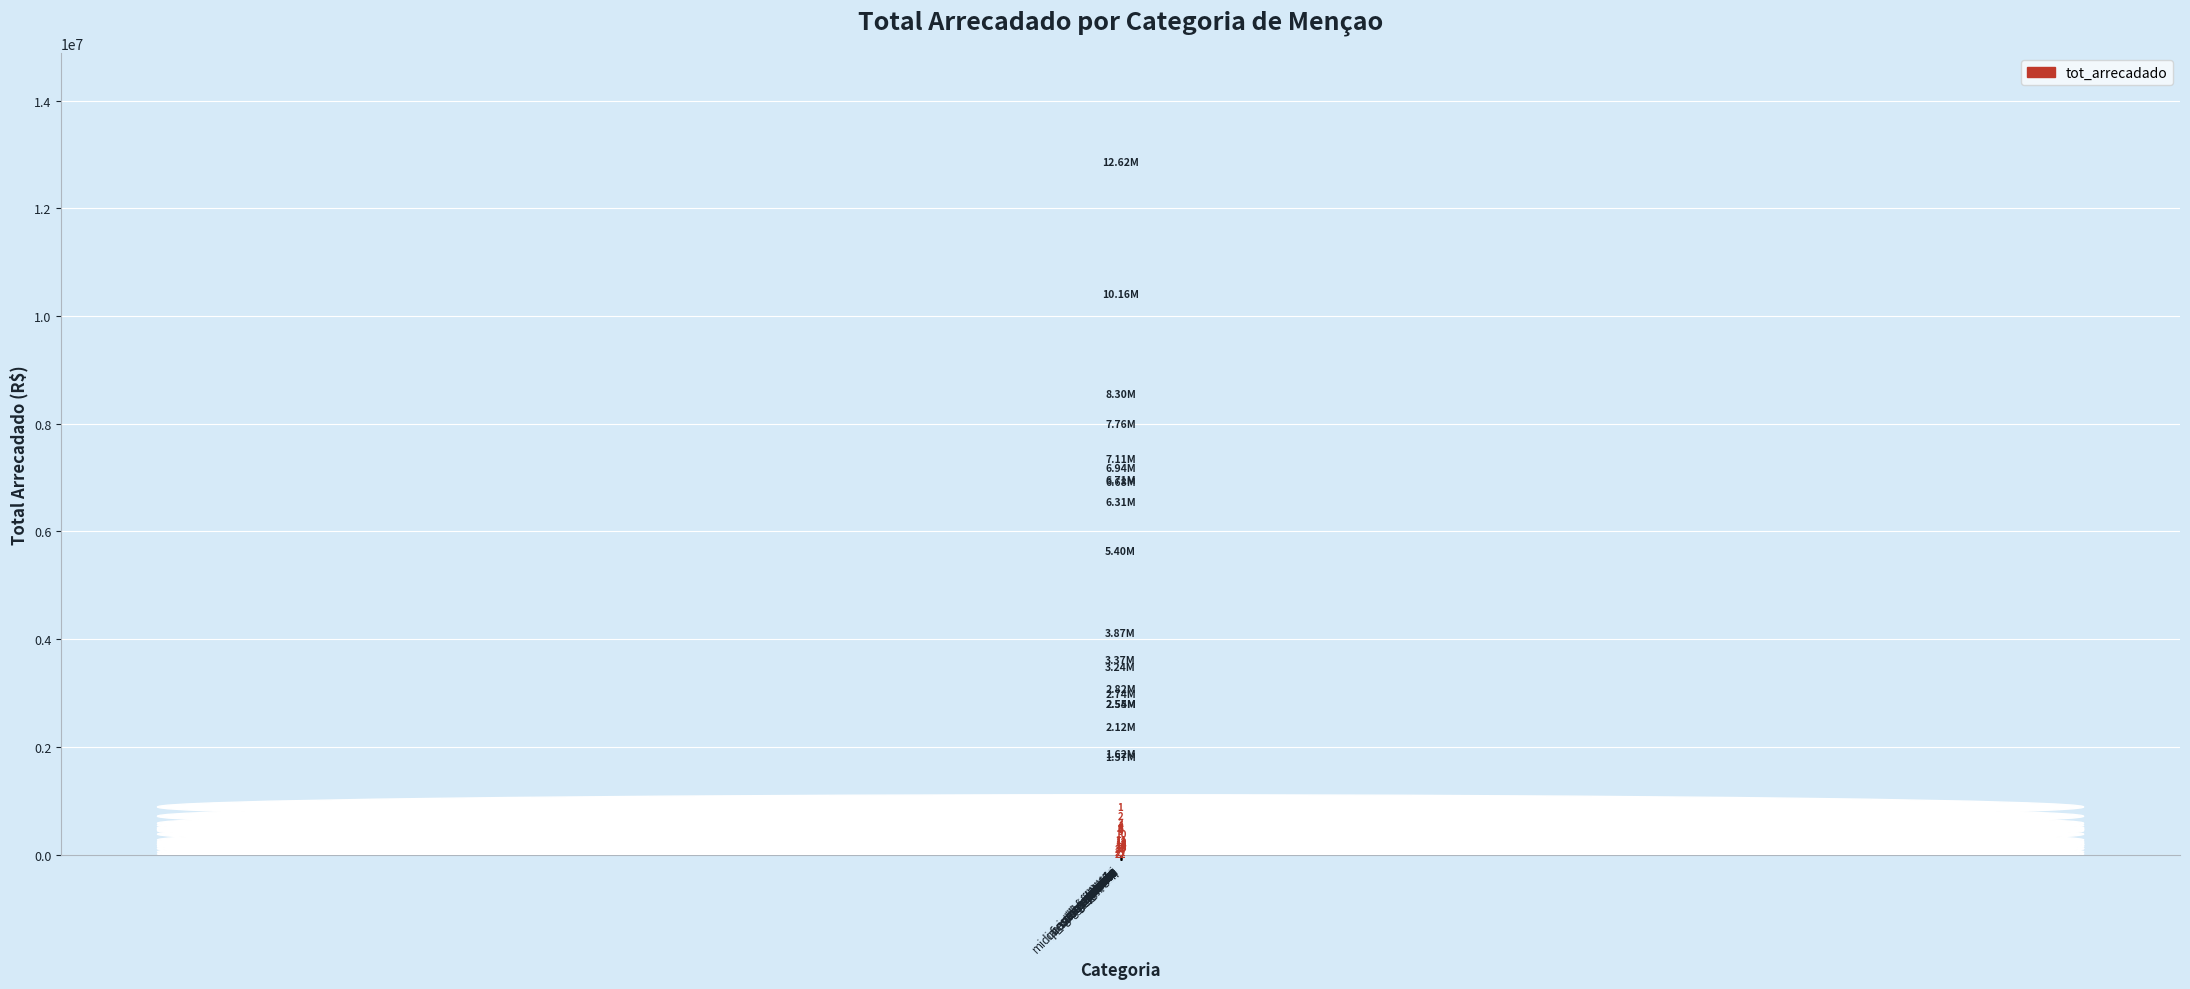

Reading right to left, transcribe all the data shown in this chart.

saloes_humor=168478.7	nenhuma=739260.1	webformatos=1574751.5	questoes_genero=1616295.5	midia_independente=2124189.2	lgbtqiamais=2543489.0	zine=2548342.9	ccxp=2737900.0	angelo_agostini=2824377.5	fiq=3244263.3	hqmix=3373780.4	erotismo=3865110.2	jogos=5402096.2	folclore=6310702.4	politica=6683382.2	herois=6708283.5	ficcao_cientifica=6935607.9	humor=7109735.1	fantasia=7760959.8	religiosidade=8304392.4	disputa=10160354.5	terror=12617039.9